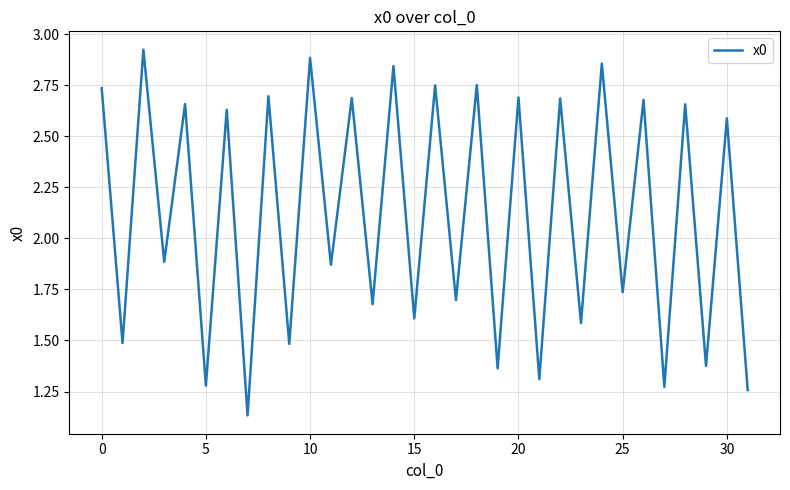

True or false: the data shows 1.6 at 15.

True